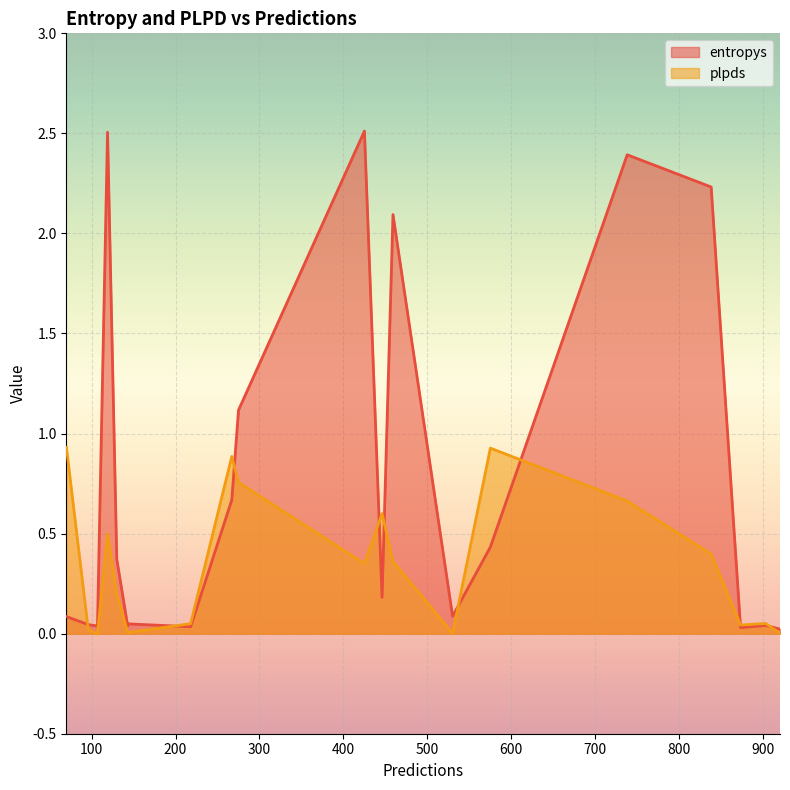

Reading left to right, extract all data points from this chart.

entropys: 119=2.5	838=2.2	144=0.0	70=0.1	575=0.4	459=2.1	107=0.0	143=0.0	873=0.0	738=2.4	425=2.5	903=0.0	130=0.4	96=0.0	446=0.2	275=1.1	530=0.1	218=0.0	920=0.0	267=0.7
plpds: 119=0.5	838=0.4	144=0.0	70=0.9	575=0.9	459=0.4	107=-0.0	143=0.0	873=0.0	738=0.7	425=0.3	903=0.1	130=0.2	96=0.0	446=0.6	275=0.8	530=0.0	218=0.1	920=0.0	267=0.9